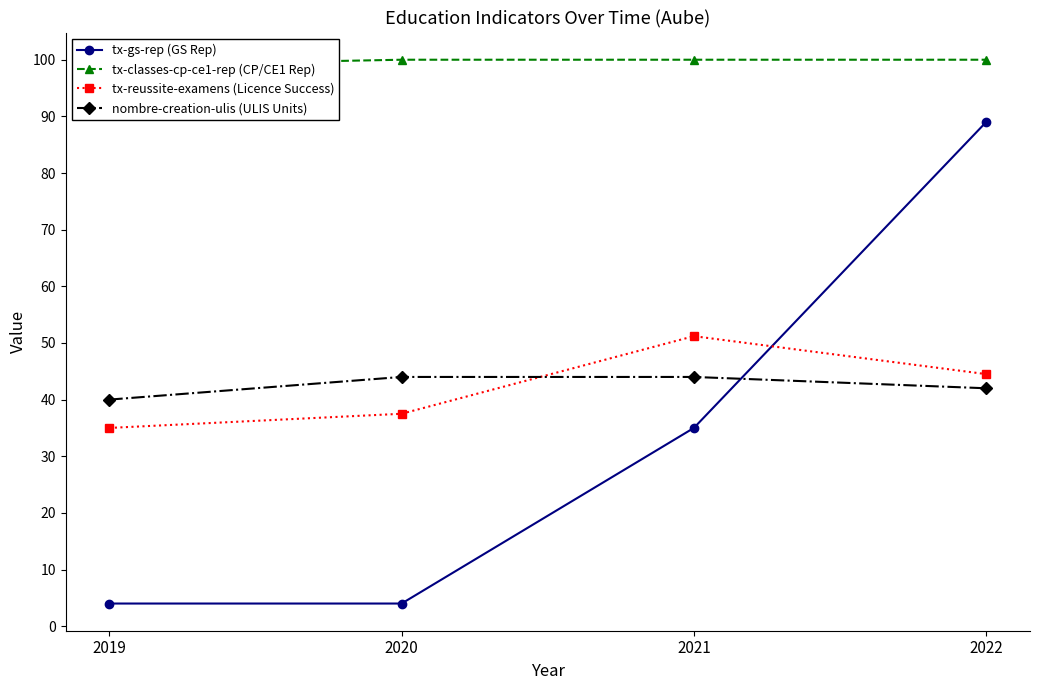

Reading left to right, transcribe all the data shown in this chart.

tx-gs-rep (GS Rep): 4.0	4.0	35.0	89.0
tx-classes-cp-ce1-rep (CP/CE1 Rep): 99.0	100.0	100.0	100.0
tx-reussite-examens (Licence Success): 35.0	37.5	51.2	44.5
nombre-creation-ulis (ULIS Units): 40.0	44.0	44.0	42.0